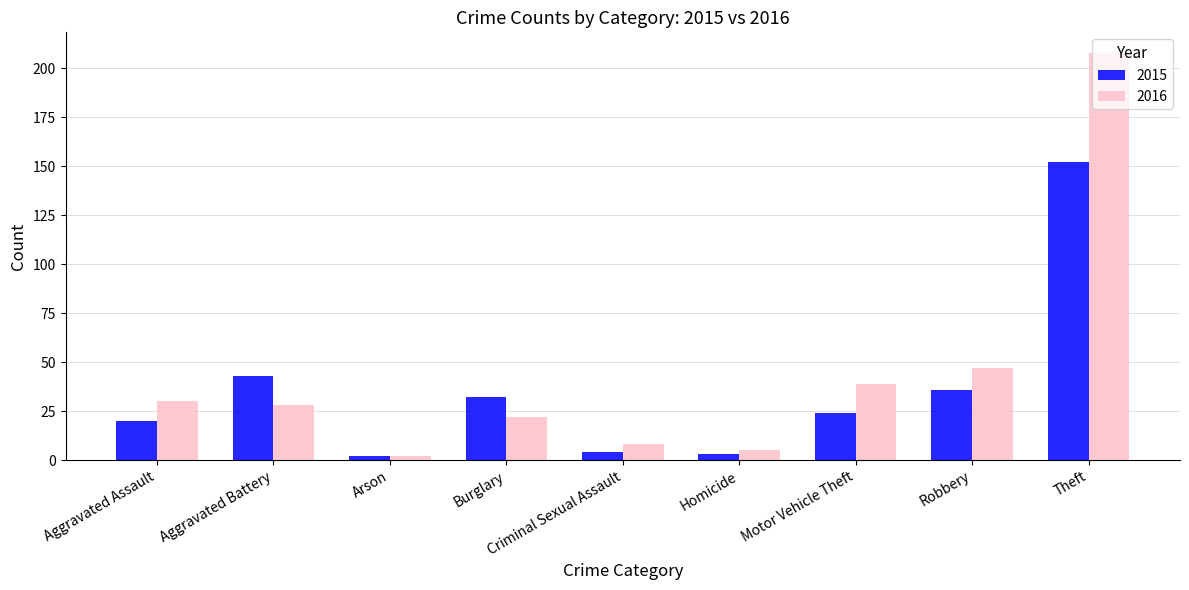

How many bars are there in each group?

2